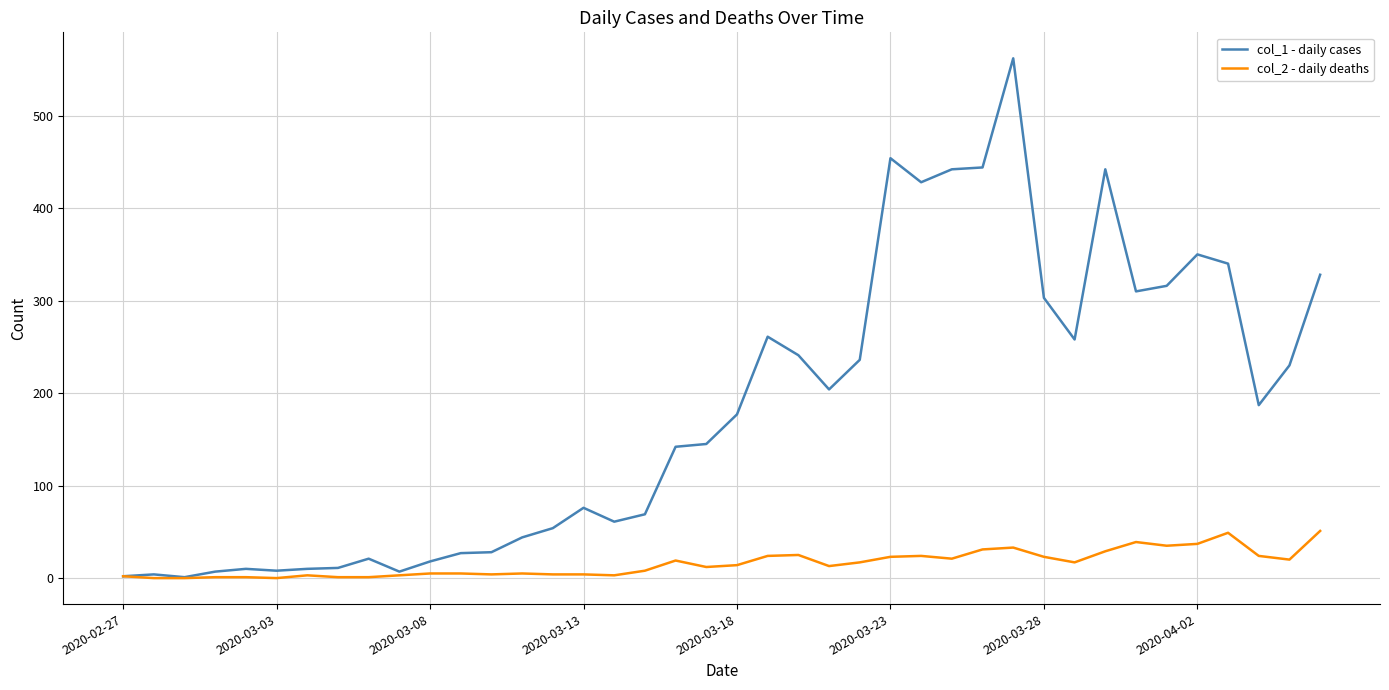

What is the greatest value displayed?

562